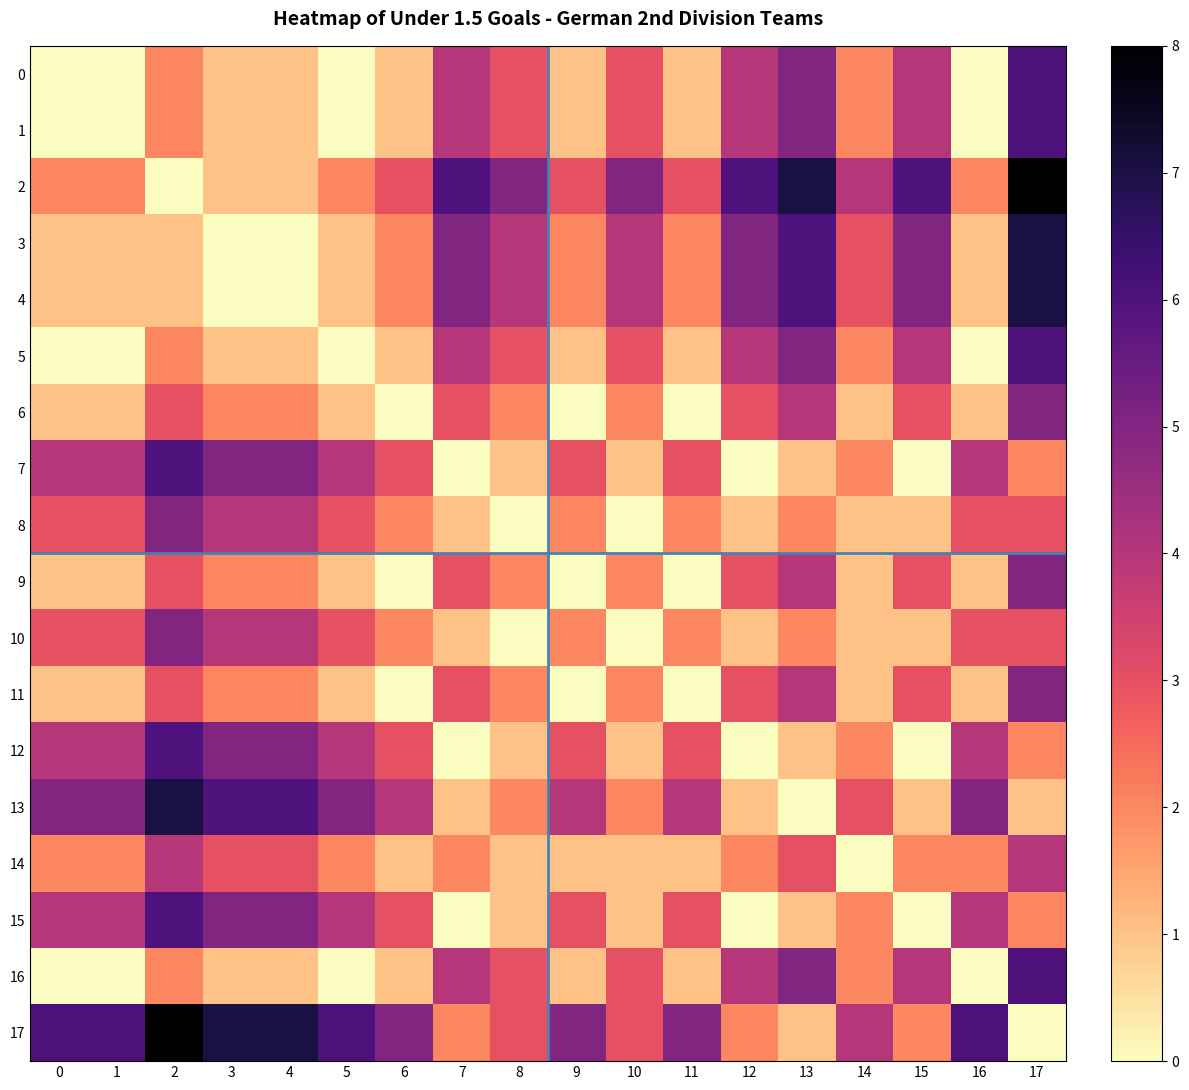

How many data points does each series have?

18